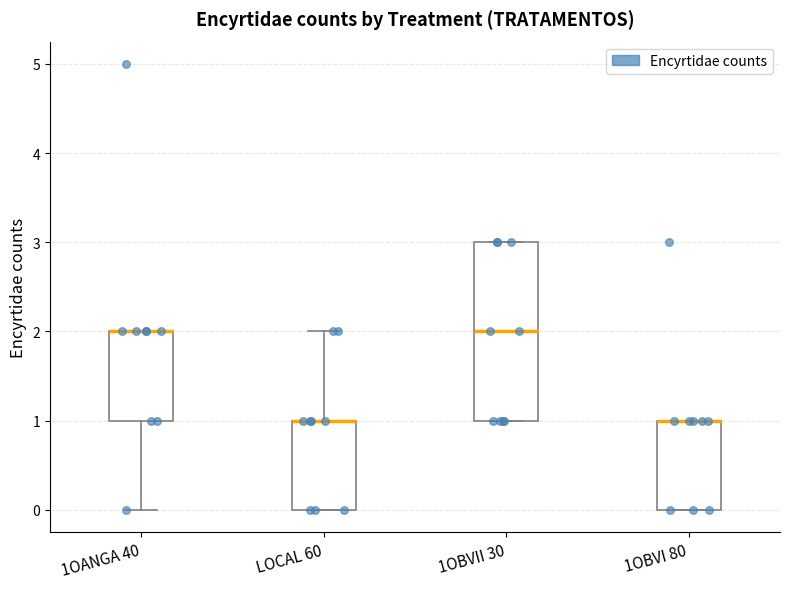

Where is the lower edge of the box for 1OBVII 30 on the y-axis? The values are not printed on the chart, so give them approximately, as read against the axis.

1